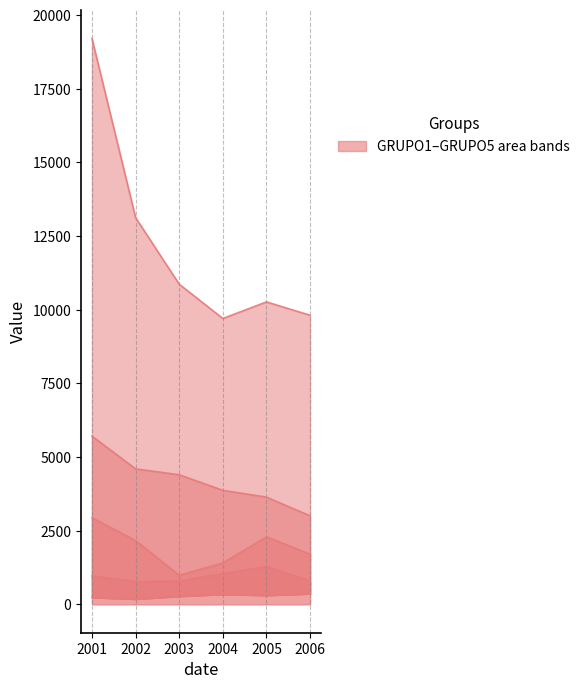

Between 2002 and 2003, which series saw the biggest shift?

GRUPO5